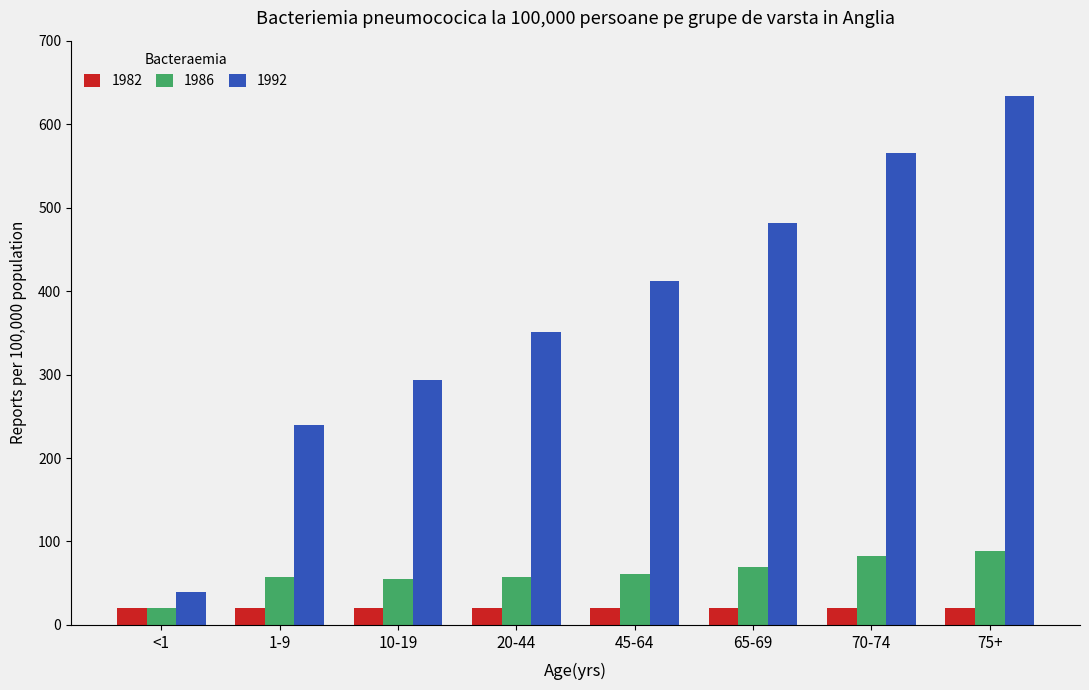

Which series has the largest total across all categories?

1992